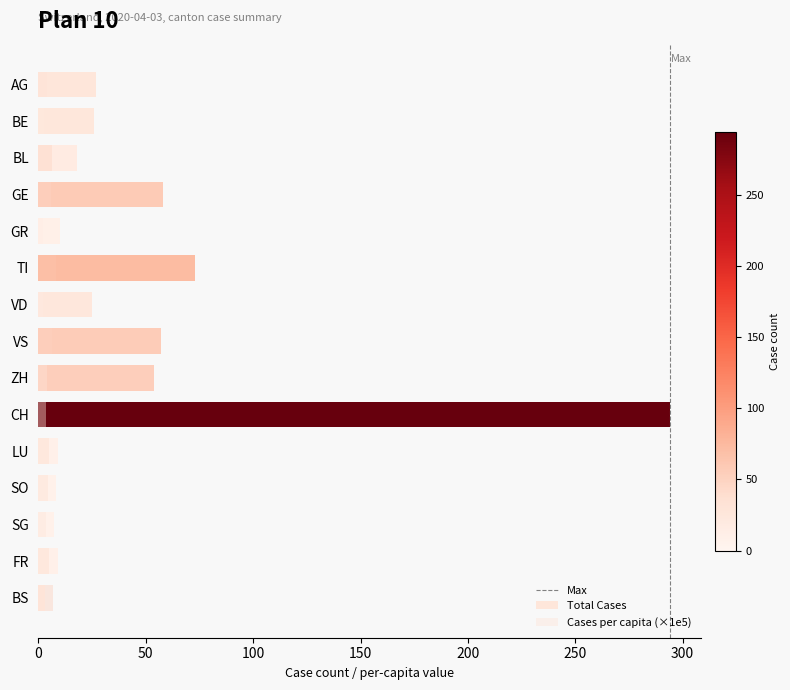

Which category has the lowest value in the Total Cases (peak) series?

BS